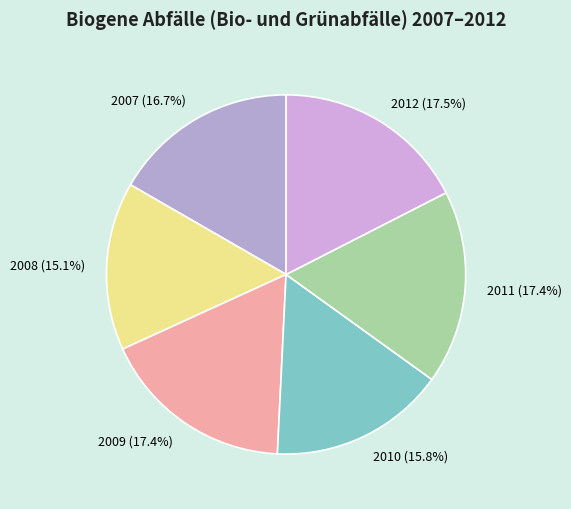

What portion of the pie excludes 2012?

82.5%